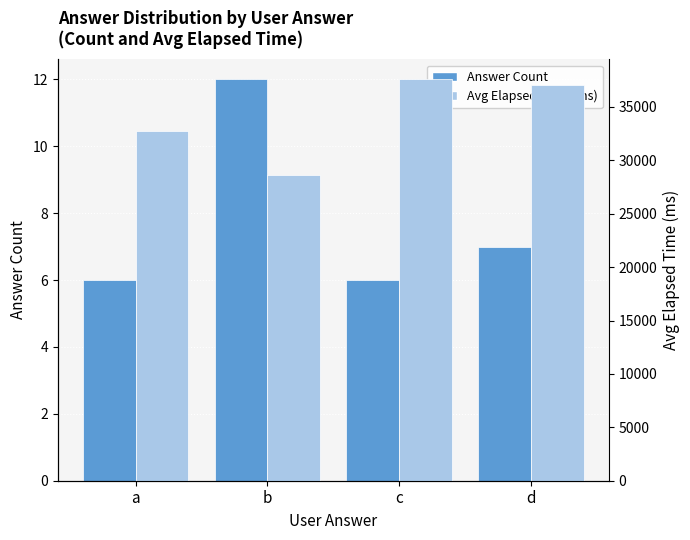

What is the smallest value displayed?

6